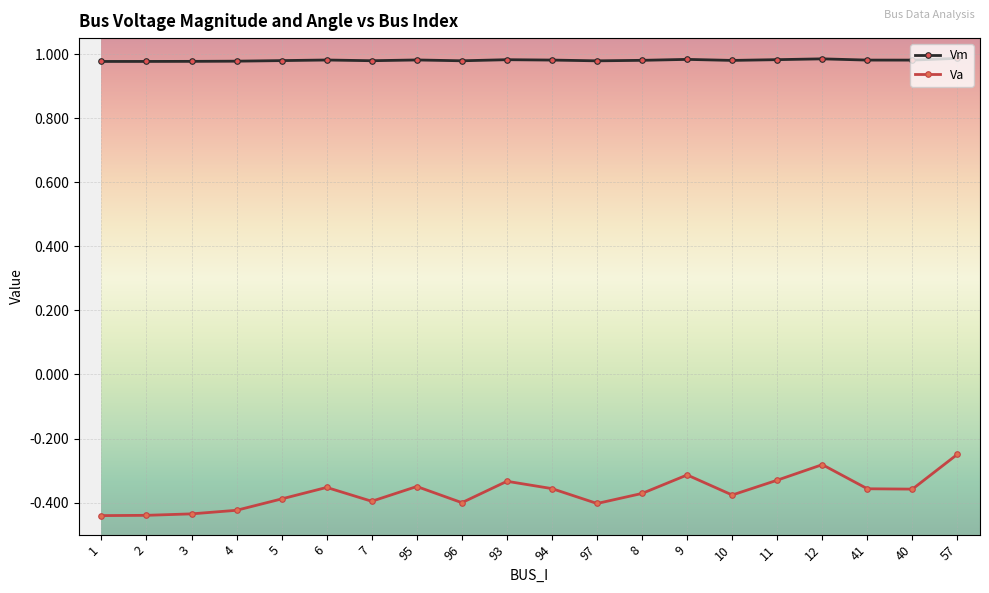

What is the sum of the Vm values at 97 and 10?

2.0